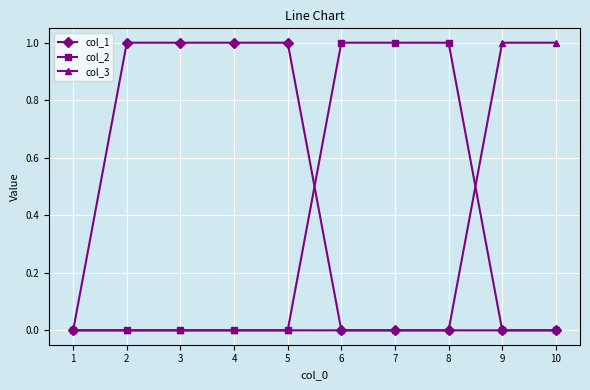

Reading right to left, list all the values displayed in this chart.

col_1: 0	0	0	0	0	1	1	1	1	0
col_2: 0	0	1	1	1	0	0	0	0	0
col_3: 1	1	0	0	0	0	0	0	0	0